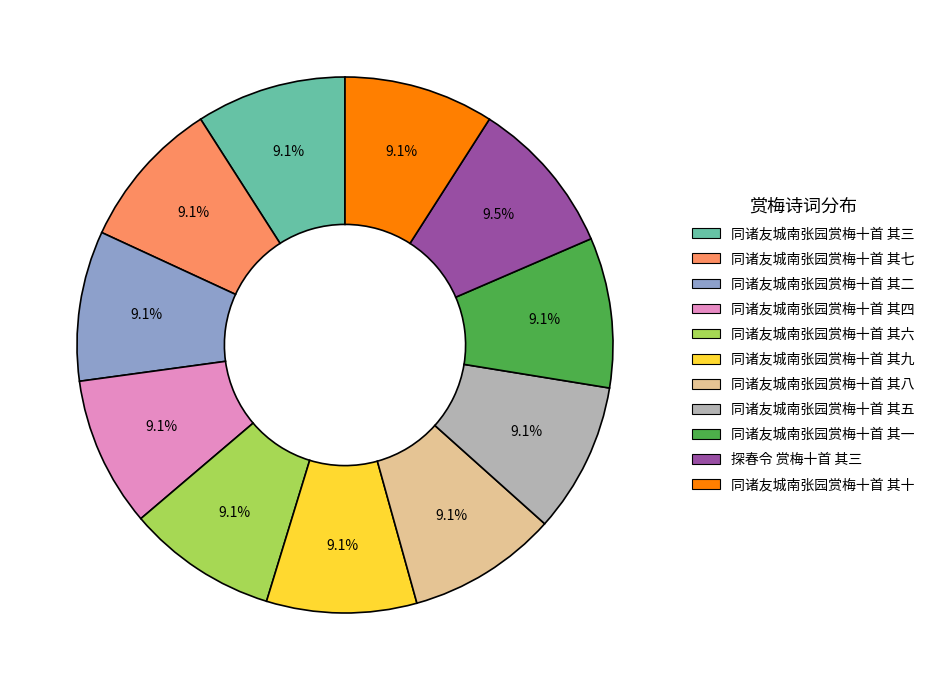

Is the sum of 同诸友城南张园赏梅十首 其九 and 同诸友城南张园赏梅十首 其四 greater than half?

No